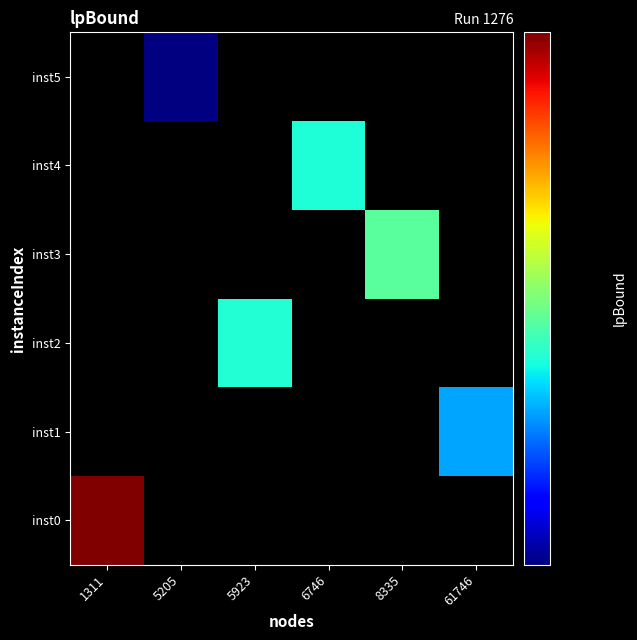

Is the value of inst3 at 61746 greater than the value of inst4 at 8335?

No